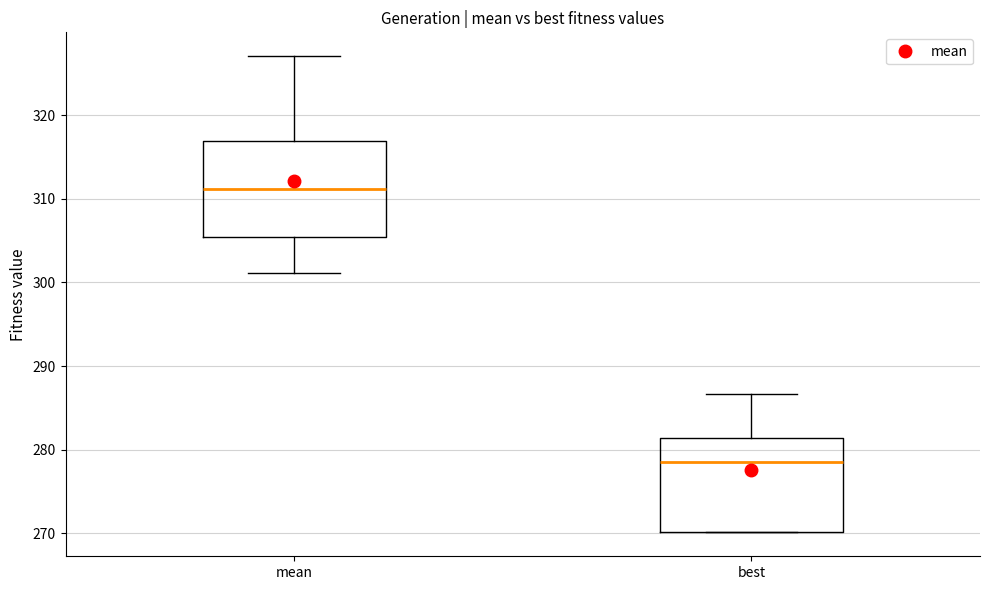

Reading left to right, transcribe this box plot: for each box, give where its median line is, the range the box spans, and where its two whiskers end, as read against the y-axis. The values are not printed on the chart, so give them approximately, as read against the axis.

mean: median 311, box 305 to 317, whiskers 301 to 327
best: median 279, box 270 to 281, whiskers 270 to 287